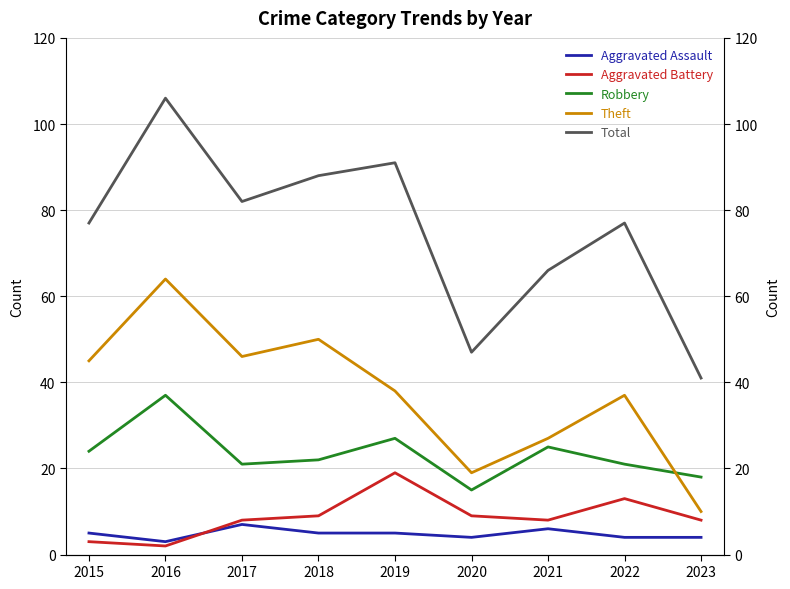

At which category is the sum across all series the highest?

2016